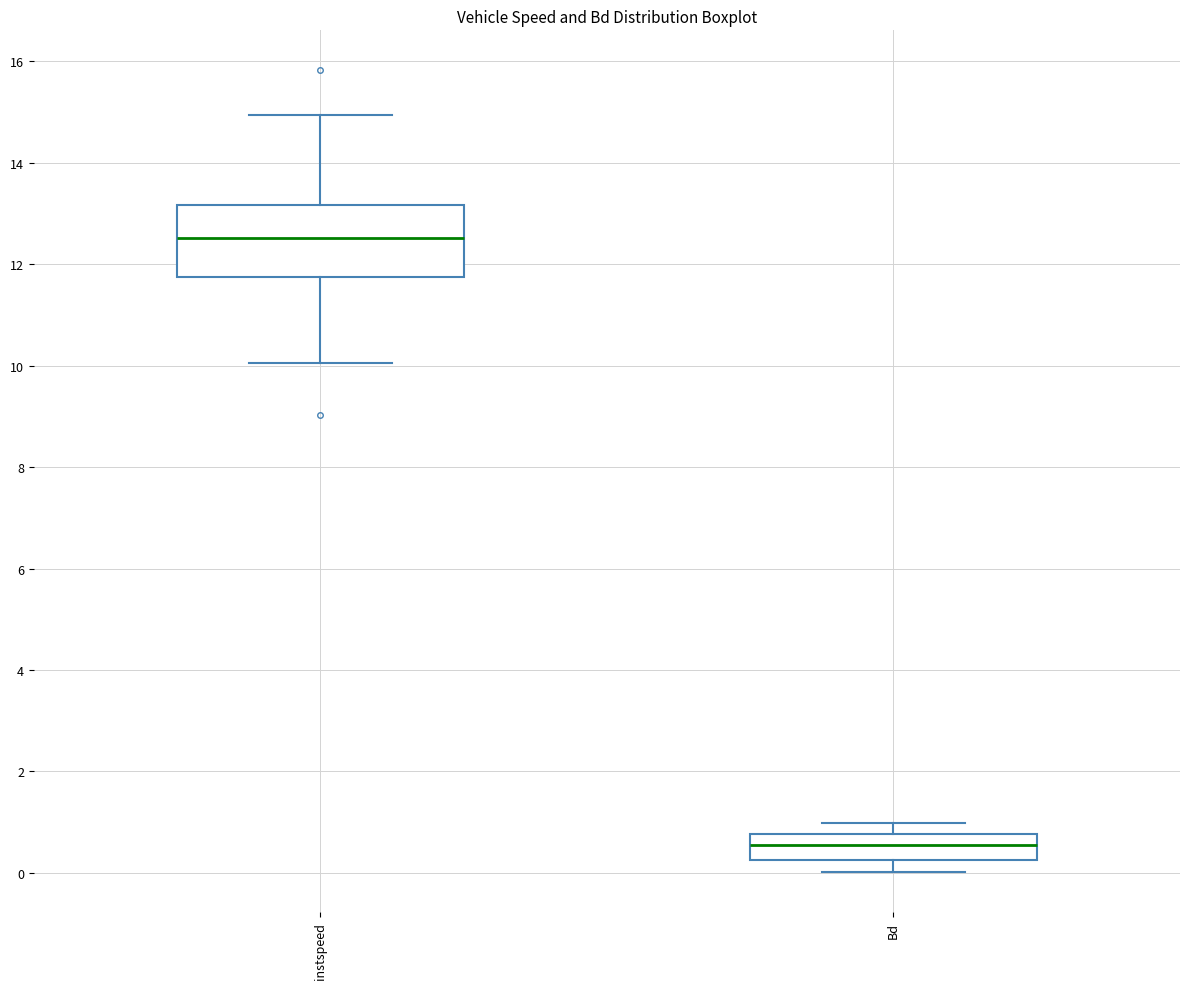

Reading left to right, transcribe this box plot: for each box, give where its median line is, the range the box spans, and where its two whiskers end, as read against the y-axis. The values are not printed on the chart, so give them approximately, as read against the axis.

instspeed: median 12.6, box 11.8 to 13.2, whiskers 10.0 to 15.0
Bd: median 0.6, box 0.2 to 0.8, whiskers 0.0 to 1.0